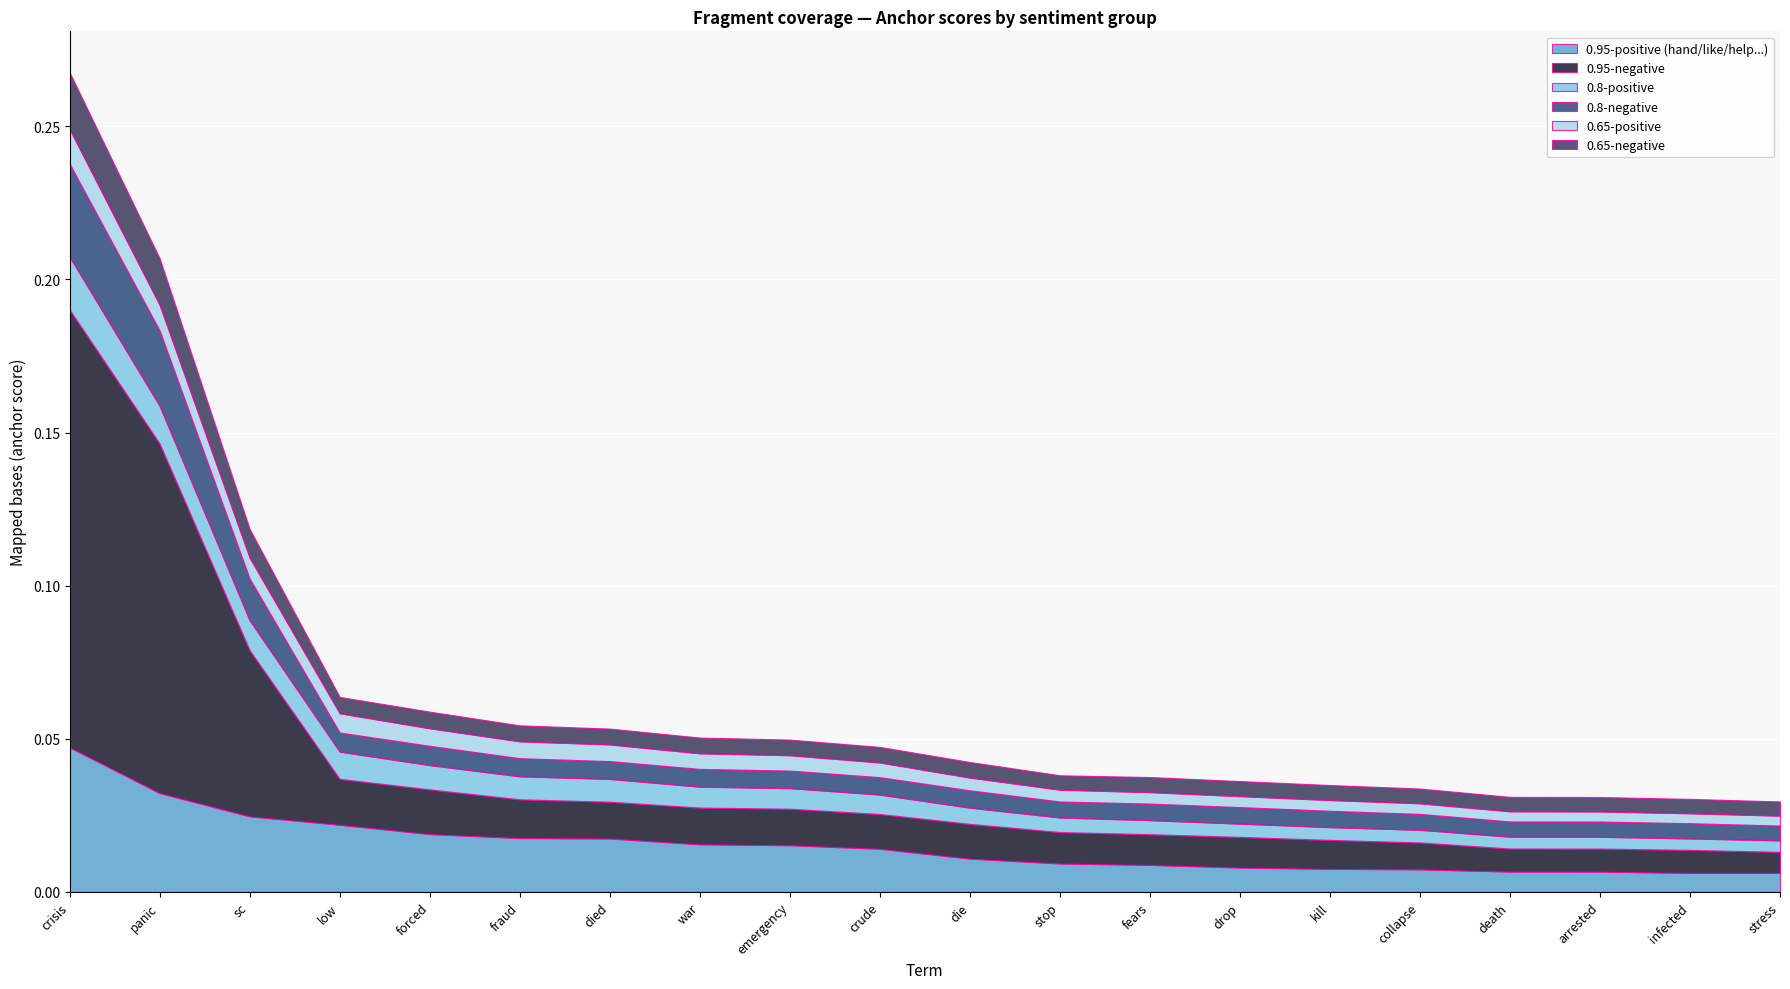

Reading left to right, what are all the values shown in this chart?

0.95-positive (hand/like/help...): 0.0	0.0	0.0	0.0	0.0	0.0	0.0	0.0	0.0	0.0	0.0	0.0	0.0	0.0	0.0	0.0	0.0	0.0	0.0	0.0
0.95-negative: 0.1	0.1	0.1	0.0	0.0	0.0	0.0	0.0	0.0	0.0	0.0	0.0	0.0	0.0	0.0	0.0	0.0	0.0	0.0	0.0
0.8-positive: 0.0	0.0	0.0	0.0	0.0	0.0	0.0	0.0	0.0	0.0	0.0	0.0	0.0	0.0	0.0	0.0	0.0	0.0	0.0	0.0
0.8-negative: 0.0	0.0	0.0	0.0	0.0	0.0	0.0	0.0	0.0	0.0	0.0	0.0	0.0	0.0	0.0	0.0	0.0	0.0	0.0	0.0
0.65-positive: 0.0	0.0	0.0	0.0	0.0	0.0	0.0	0.0	0.0	0.0	0.0	0.0	0.0	0.0	0.0	0.0	0.0	0.0	0.0	0.0
0.65-negative: 0.0	0.0	0.0	0.0	0.0	0.0	0.0	0.0	0.0	0.0	0.0	0.0	0.0	0.0	0.0	0.0	0.0	0.0	0.0	0.0